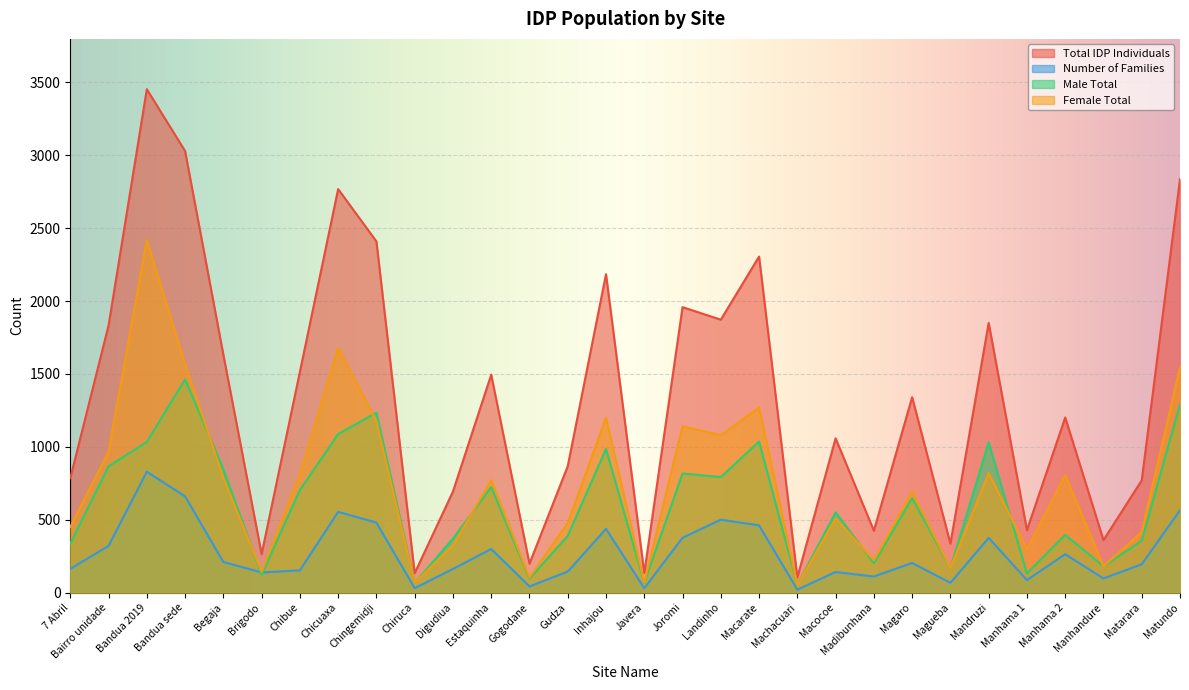

At which category does Number of Families reach its first local peak?

Bandua 2019